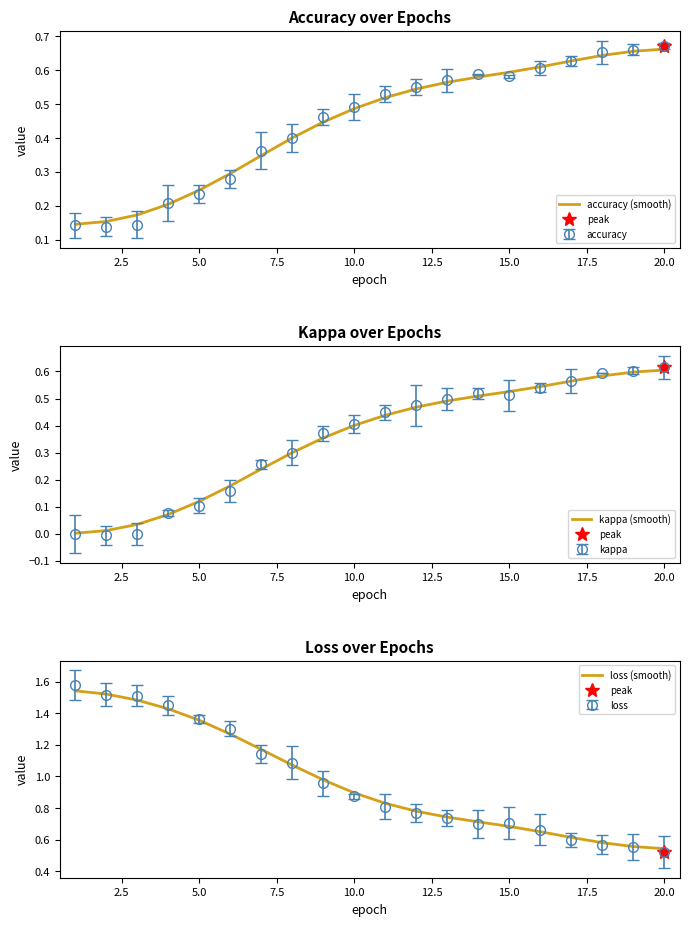

At which category is the sum across all series the highest?

20.0